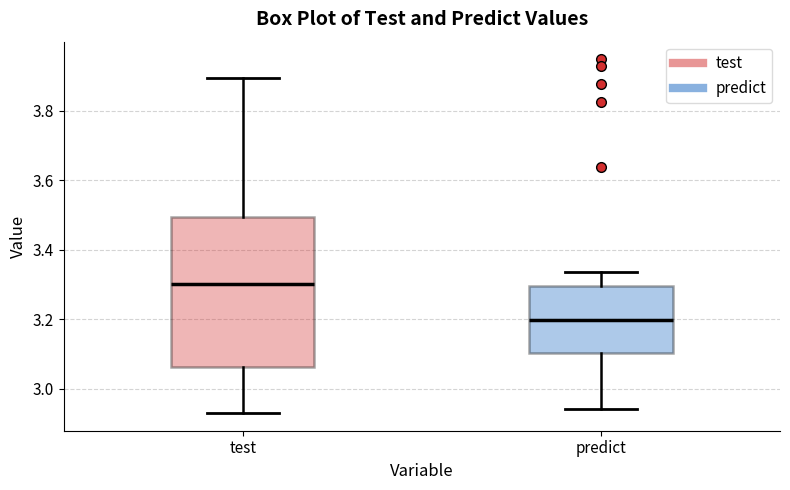

Which box's median line is the highest?

test